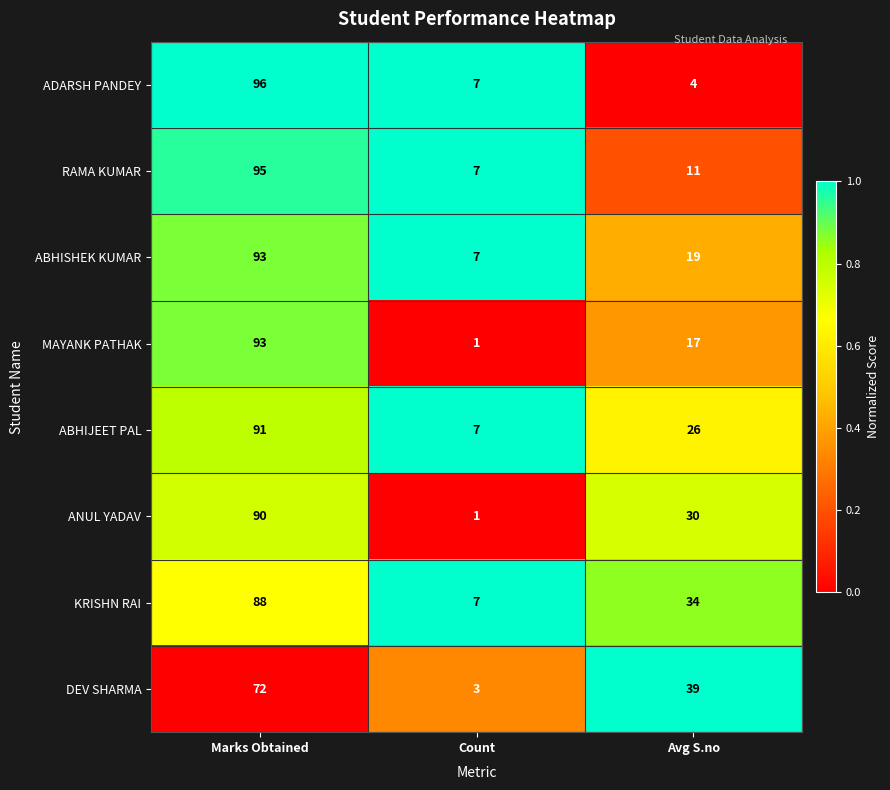

What is the sum of all KRISHN RAI values?

129